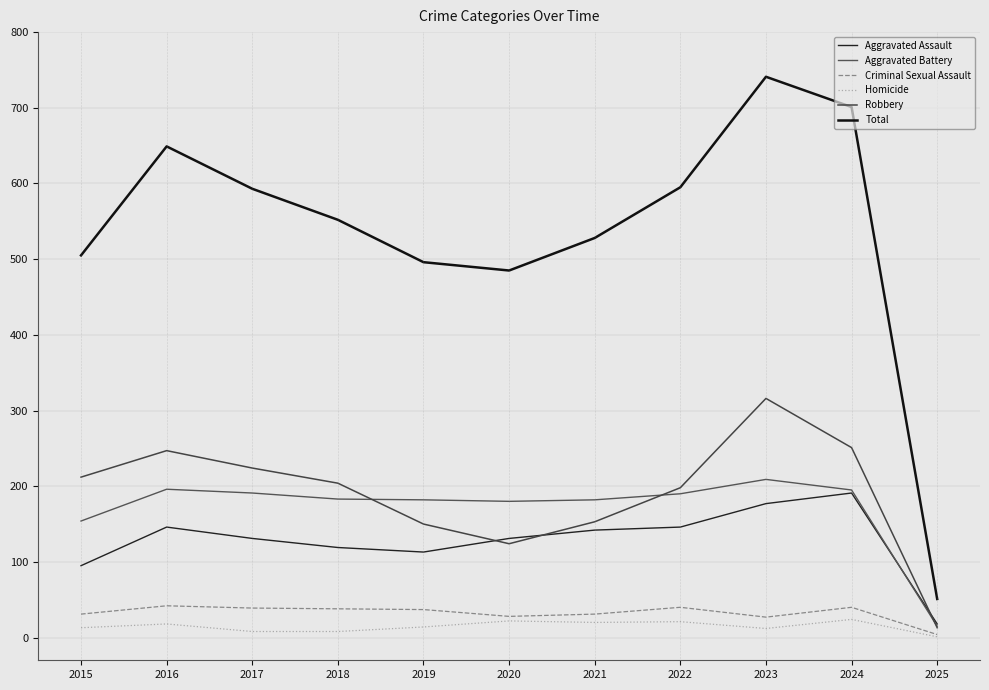

Rank the categories by Homicide value from lowest to highest.

2025, 2017, 2018, 2023, 2015, 2019, 2016, 2021, 2022, 2020, 2024